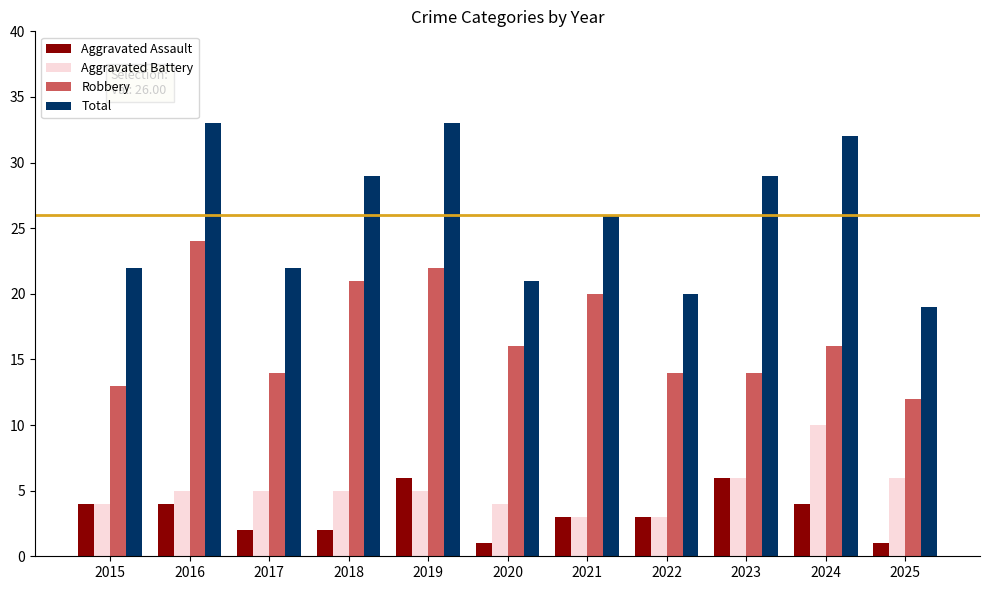

What is the maximum value for Robbery?

24